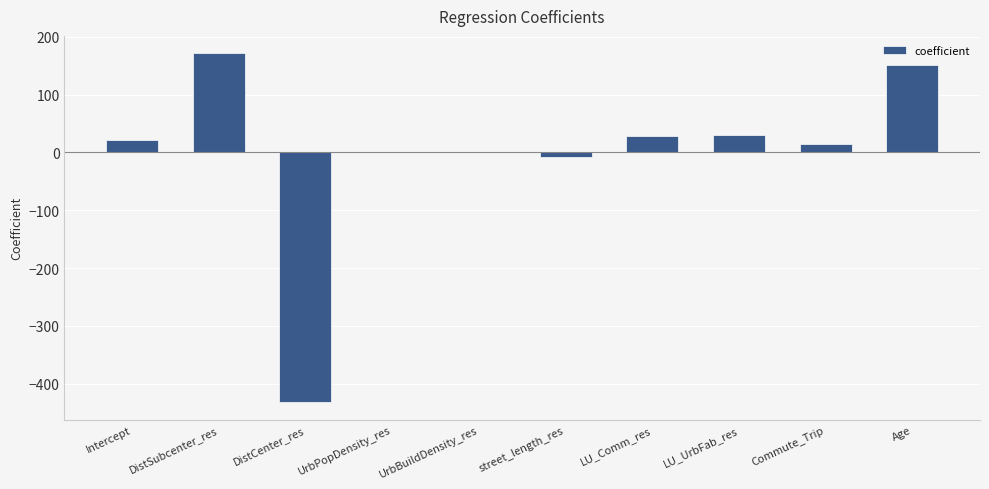

What is the approximate value at DistCenter_res?

-432.1